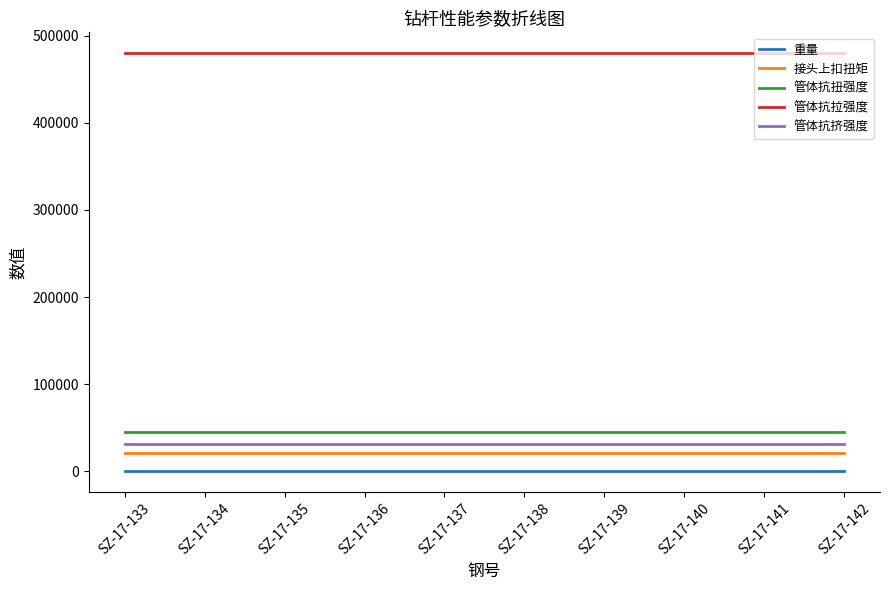

What is the minimum value for 管体抗扭强度?

45000.0